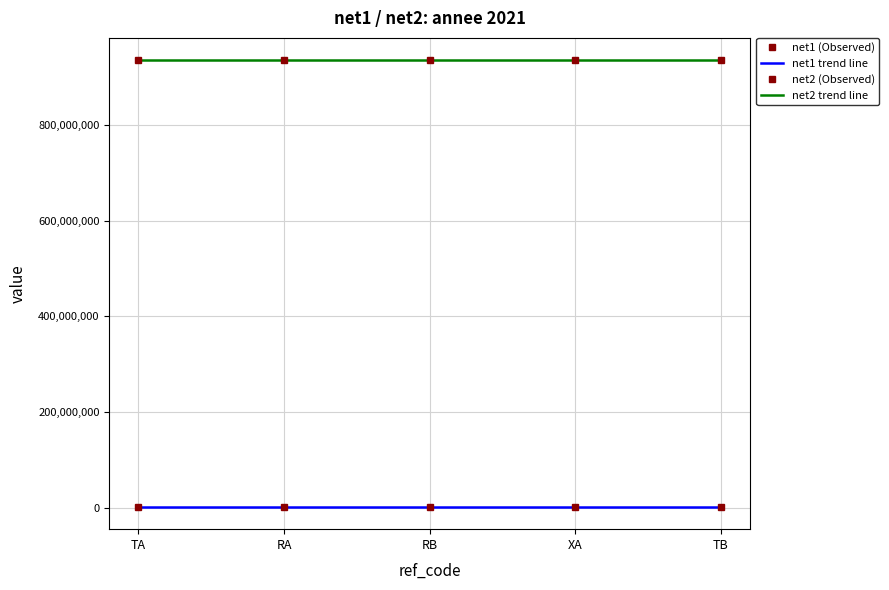

What is the greatest value displayed?

935000000